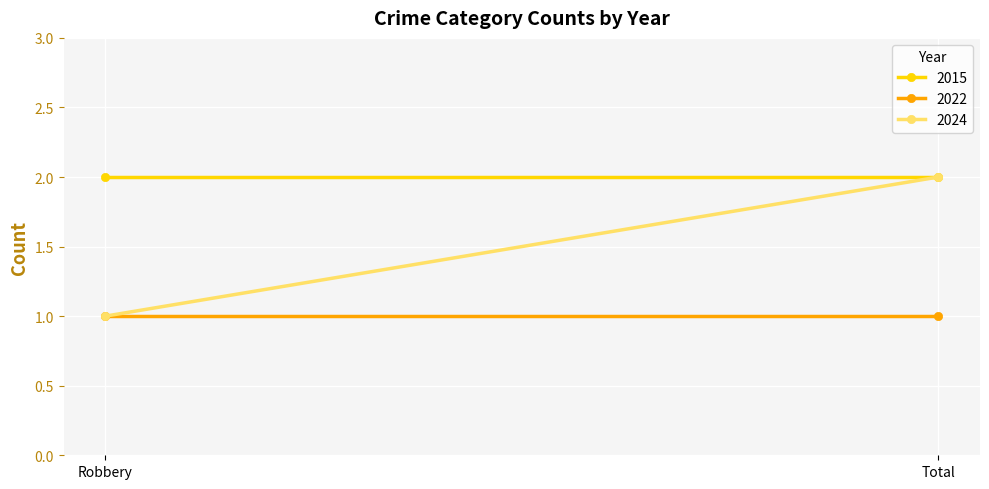

What is the minimum value for 2022?

1